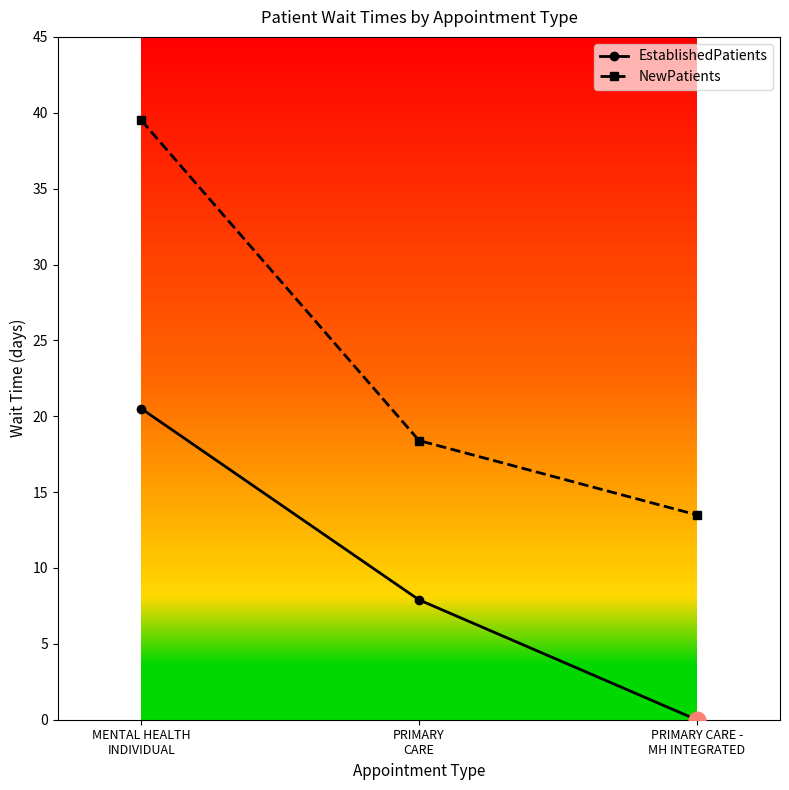

At how many categories does at least one series exceed 8?

3